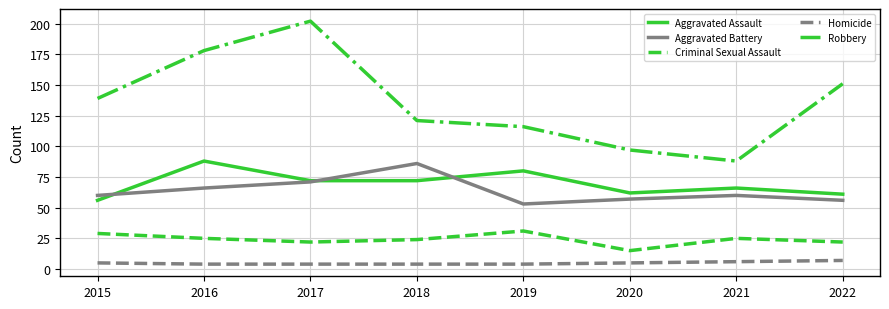

True or false: Homicide and Criminal Sexual Assault cross at least once.

False